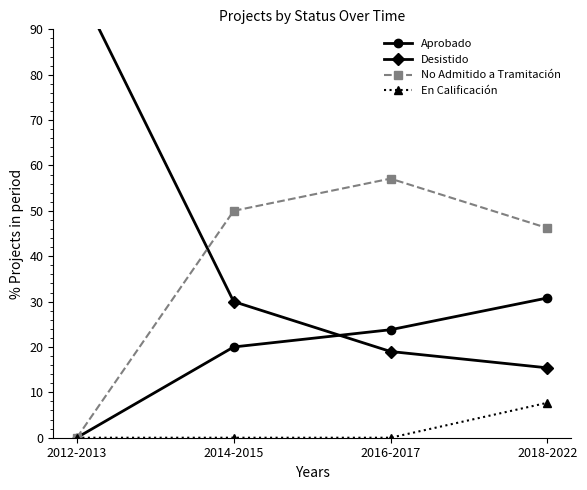

True or false: Aprobado has a value of -19.2 at 2012-2013.

False